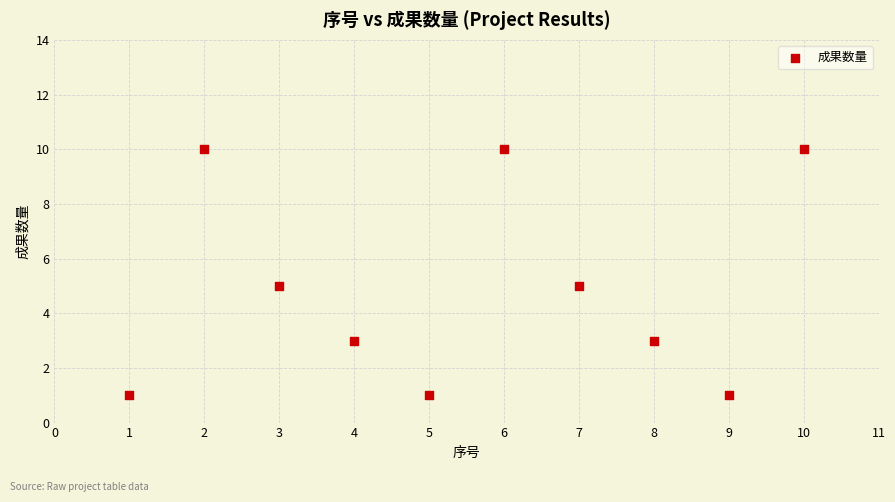

What is the range of X values (max minus min)?

9